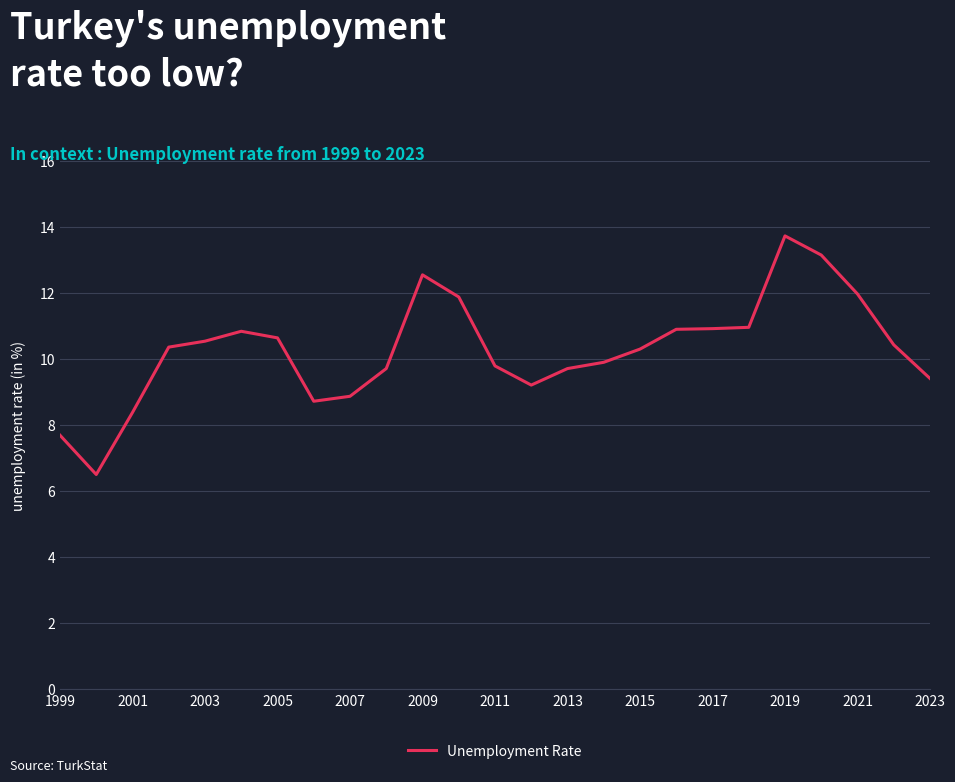

What is the smallest value displayed?

6.5